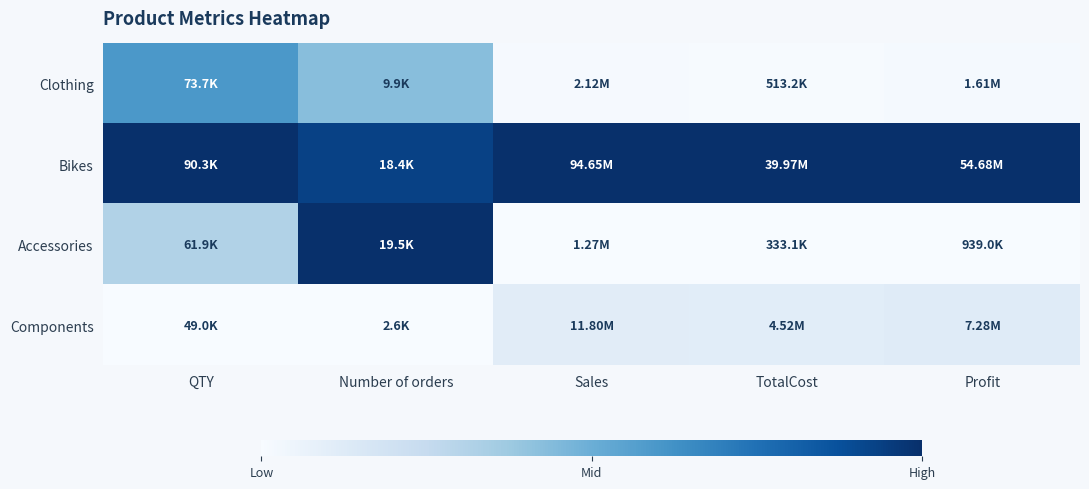

At how many categories does at least one series exceed 0?

5